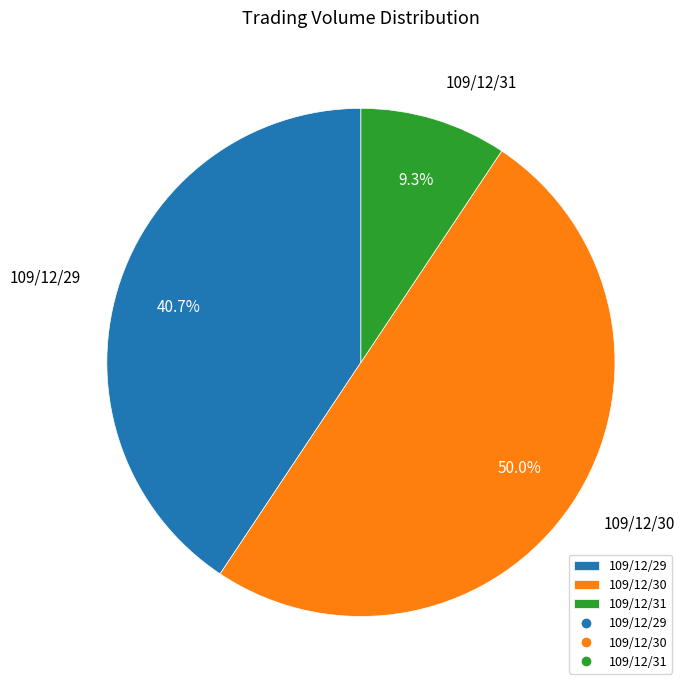

How many segments does this pie chart have?

3